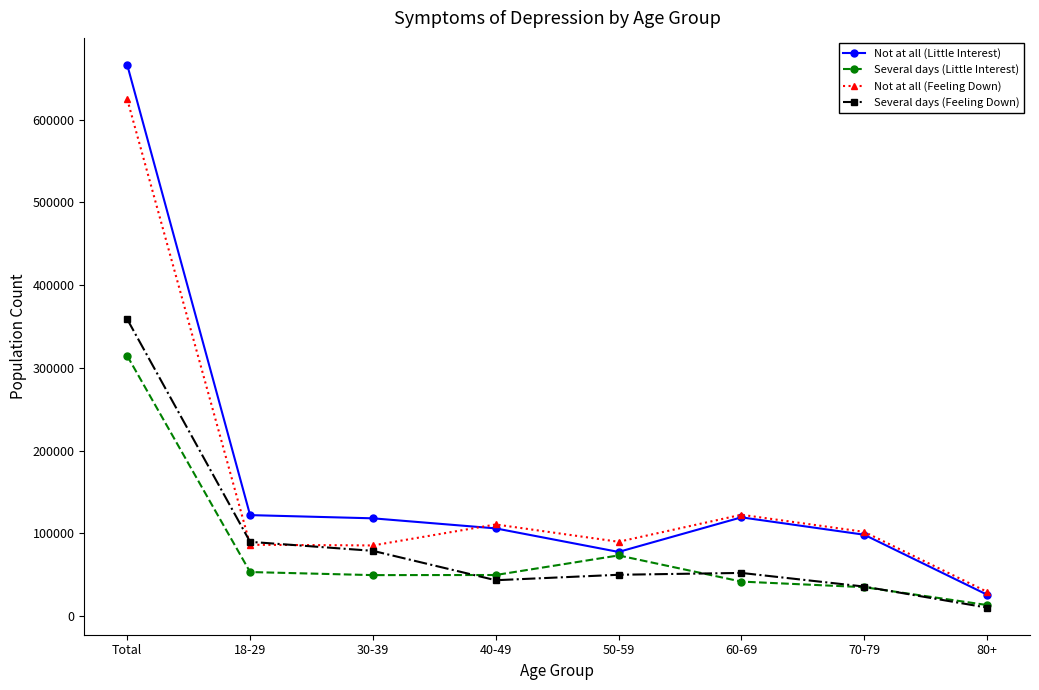

True or false: Several days (Feeling Down) and Not at all (Little Interest) cross at least once.

False